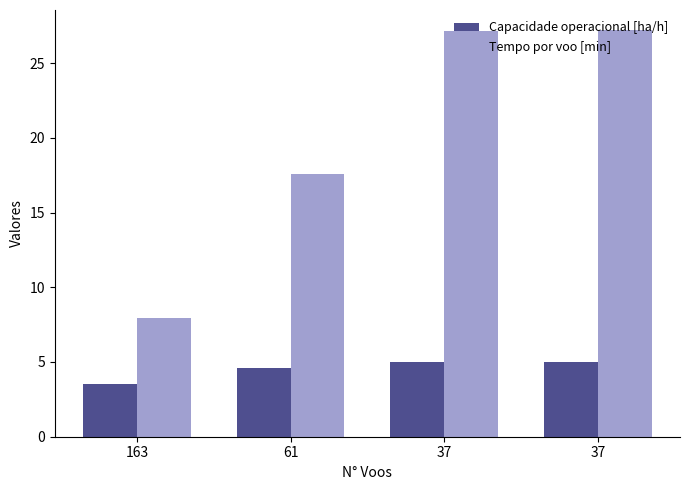

How many values in the Capacidade operacional [ha/h] series are below 5?

2